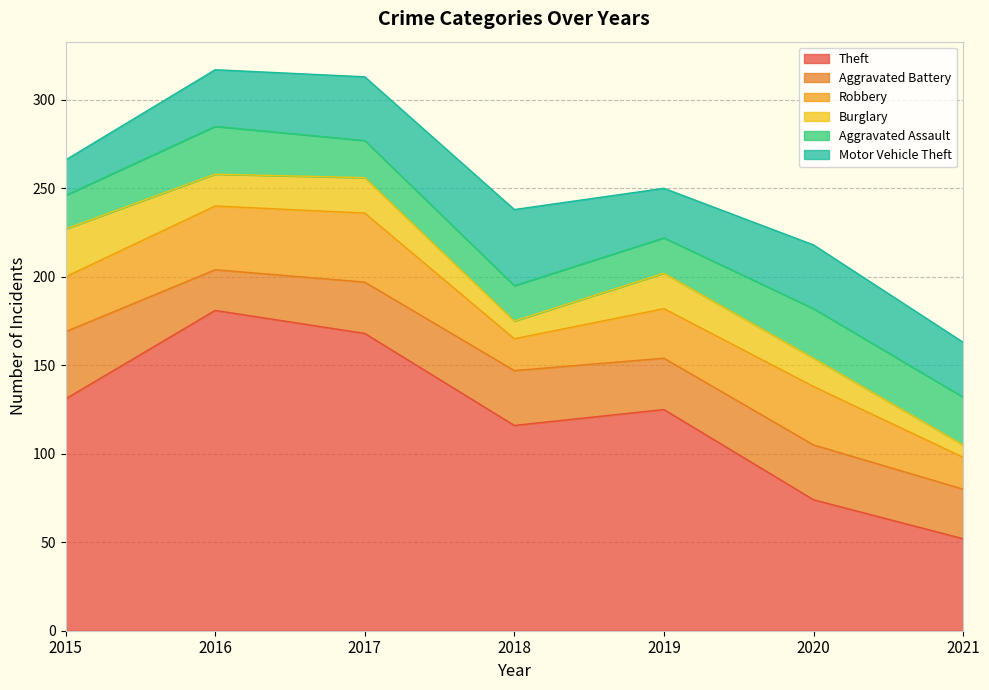

At which category does Aggravated Battery reach its first local peak?

2018